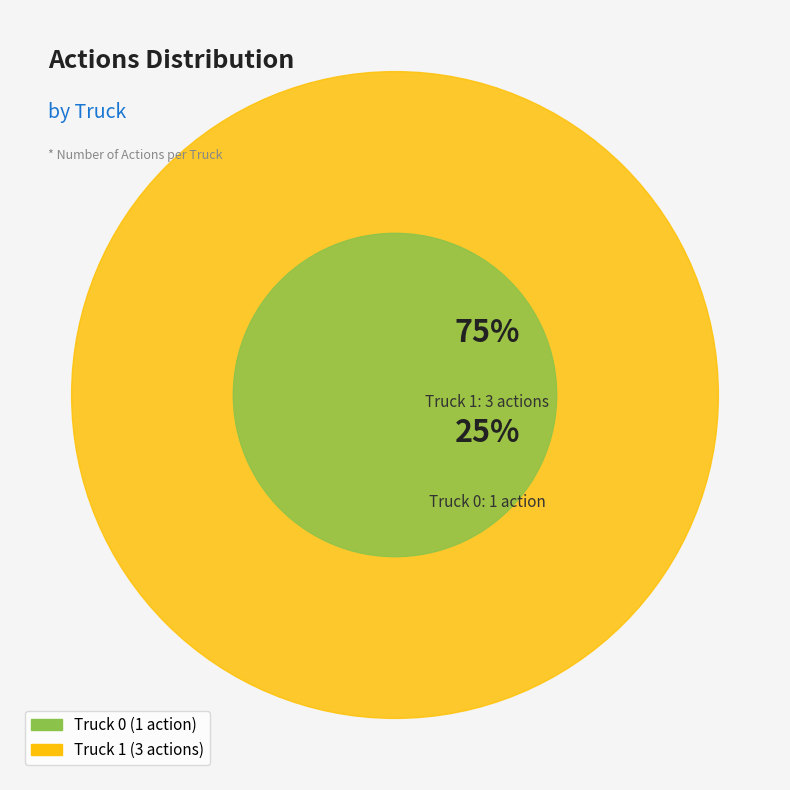

Is there a majority slice in this chart?

Yes